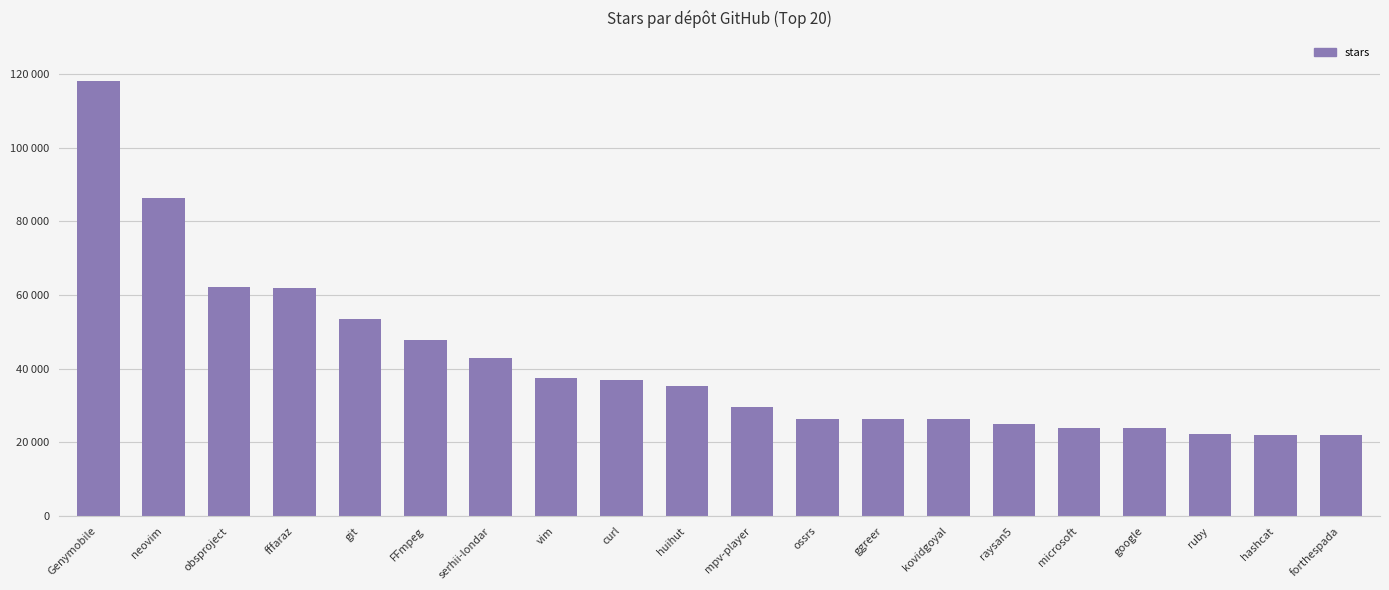

Are the bars horizontal?

No